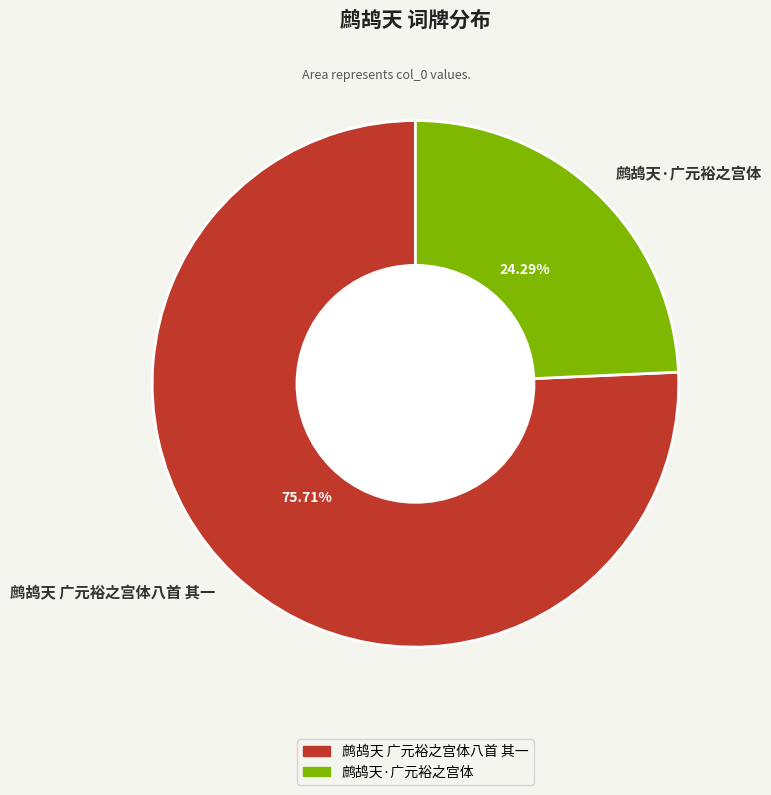

To the nearest percent, what is the combined percentage of 鹧鸪天·广元裕之宫体 and 鹧鸪天 广元裕之宫体八首 其一?

100%